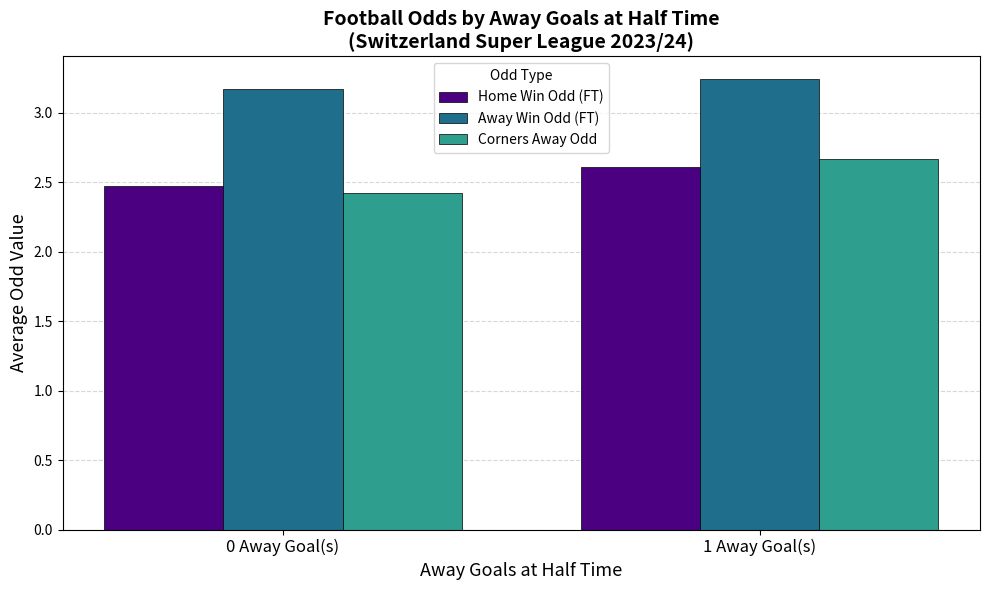

Which series has the largest total across all categories?

Away Win Odd (FT)